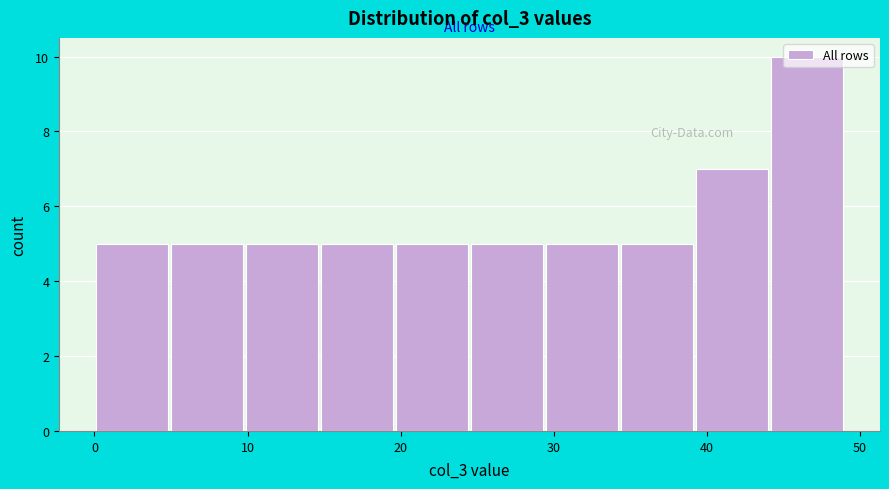

What is the height of the bar covering 19.6 to 24.5 on the x-axis? Neither the bar edges nor the heights are printed on the chart, so give them approximately, as read against the axes.

5